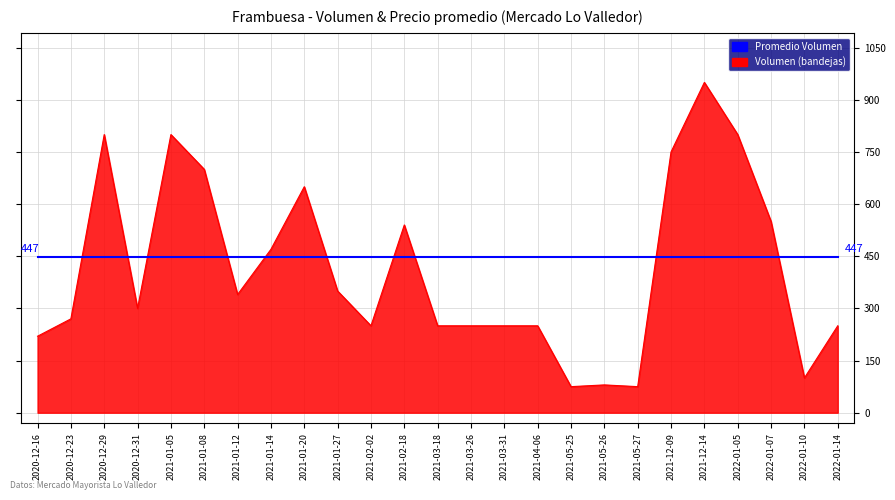

At which category is the sum across all series the highest?

2021-12-14